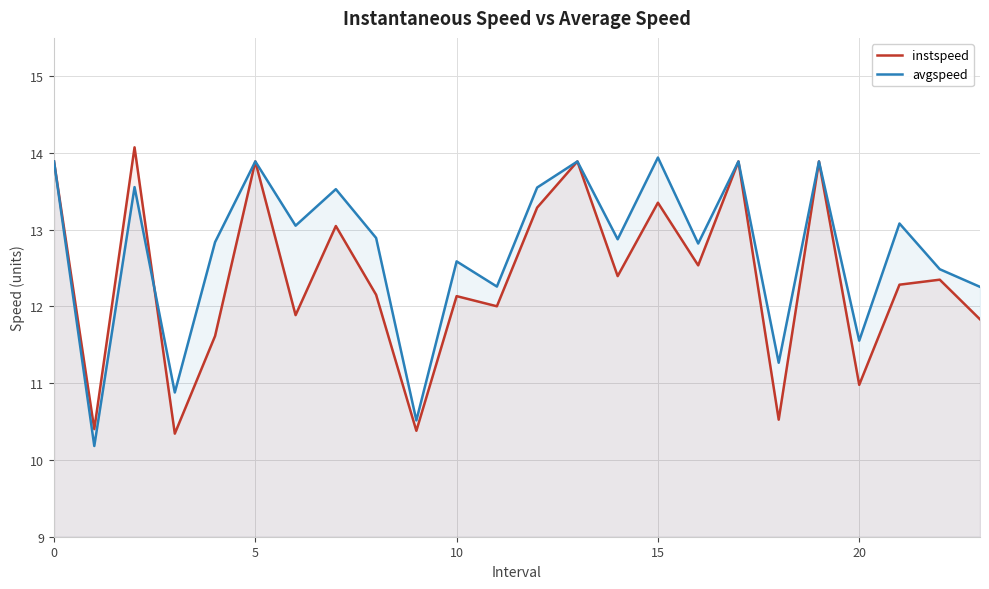

Where is avgspeed nearest to the value 12?

23